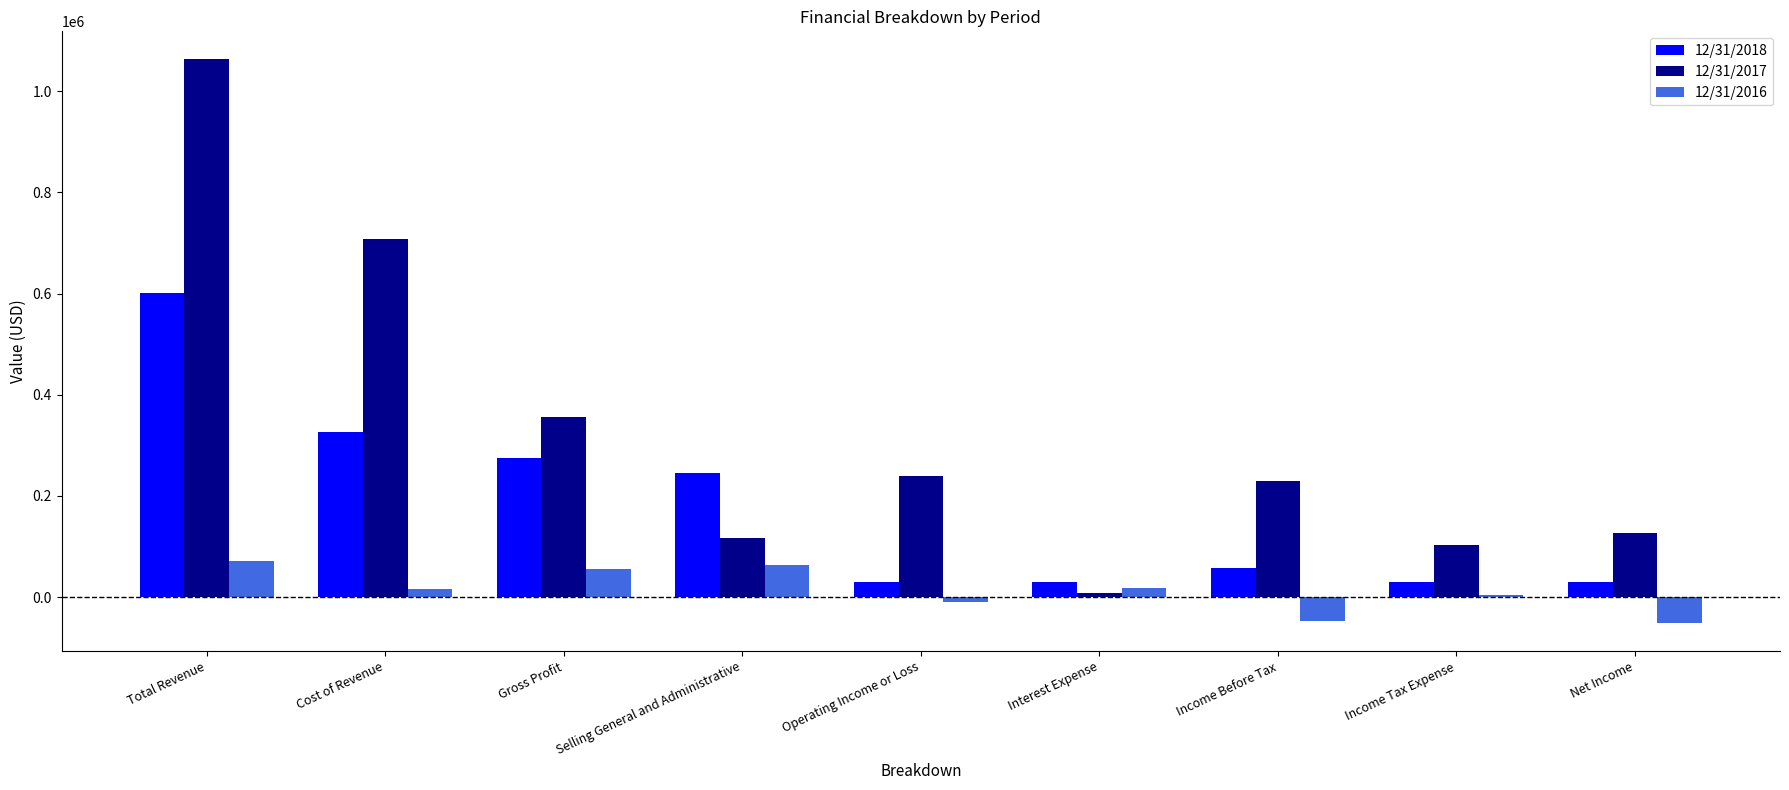

Where is 12/31/2018 nearest to the value 315720?

Cost of Revenue